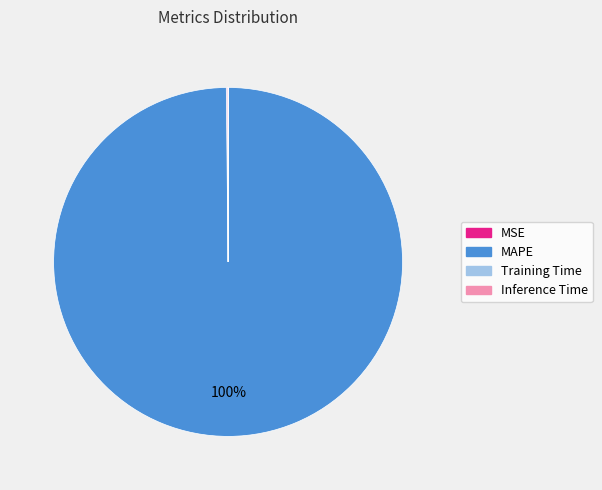

Which slice represents more than half of the pie?

MAPE